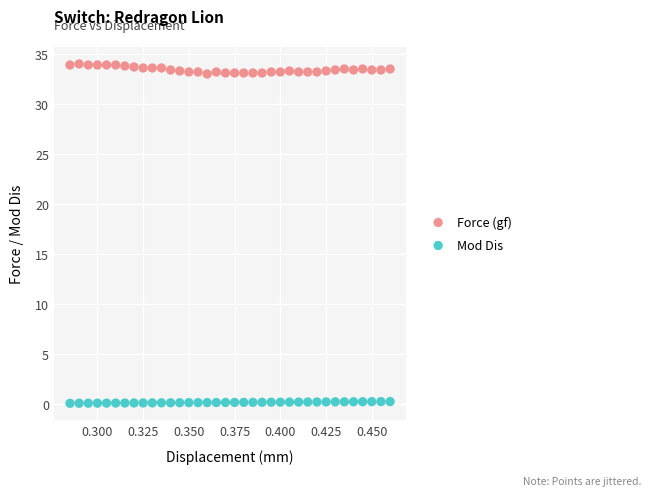

Which series has the widest spread of Y values?

Force (gf)